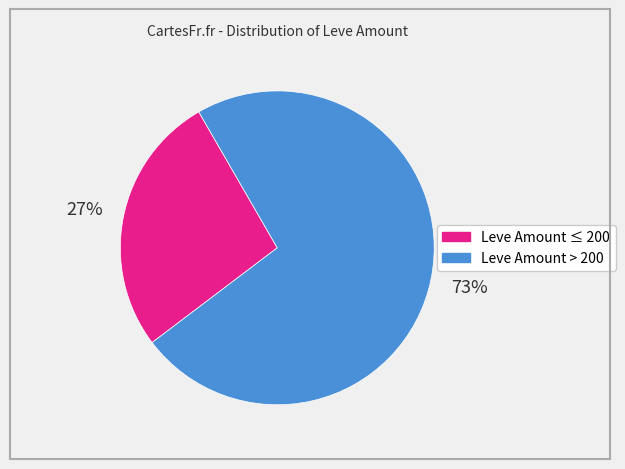

Is there any slice that represents more than half of the pie?

Yes